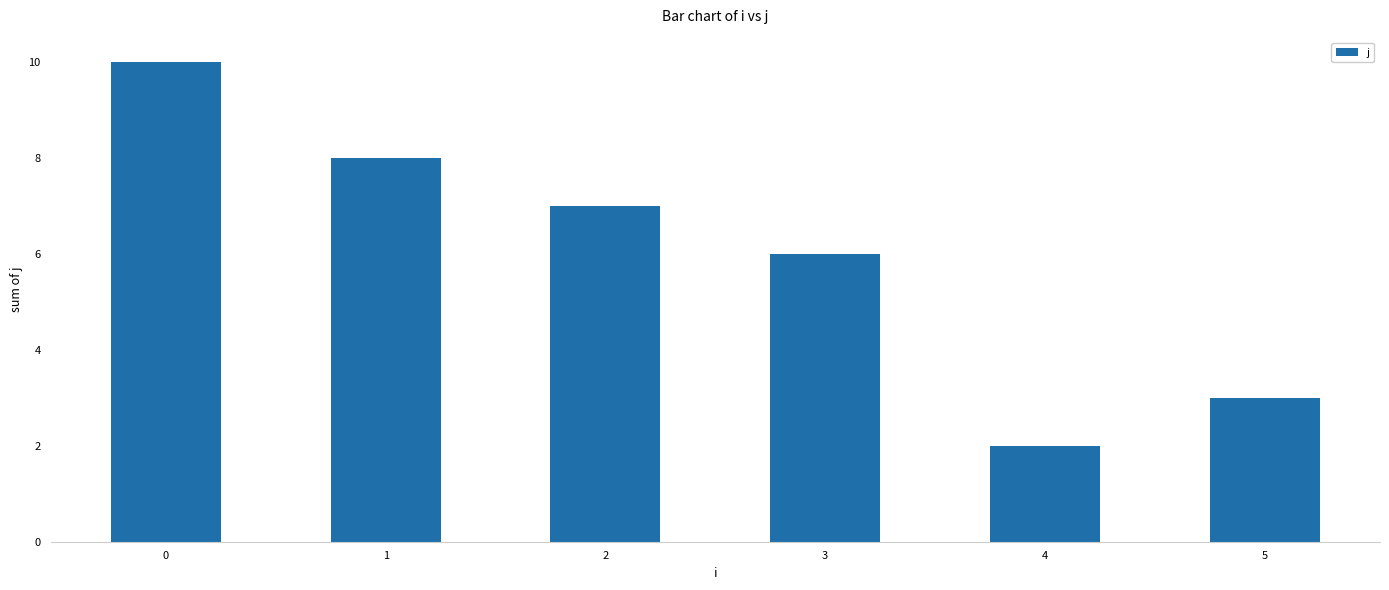

True or false: the data shows 2 at 4.

True